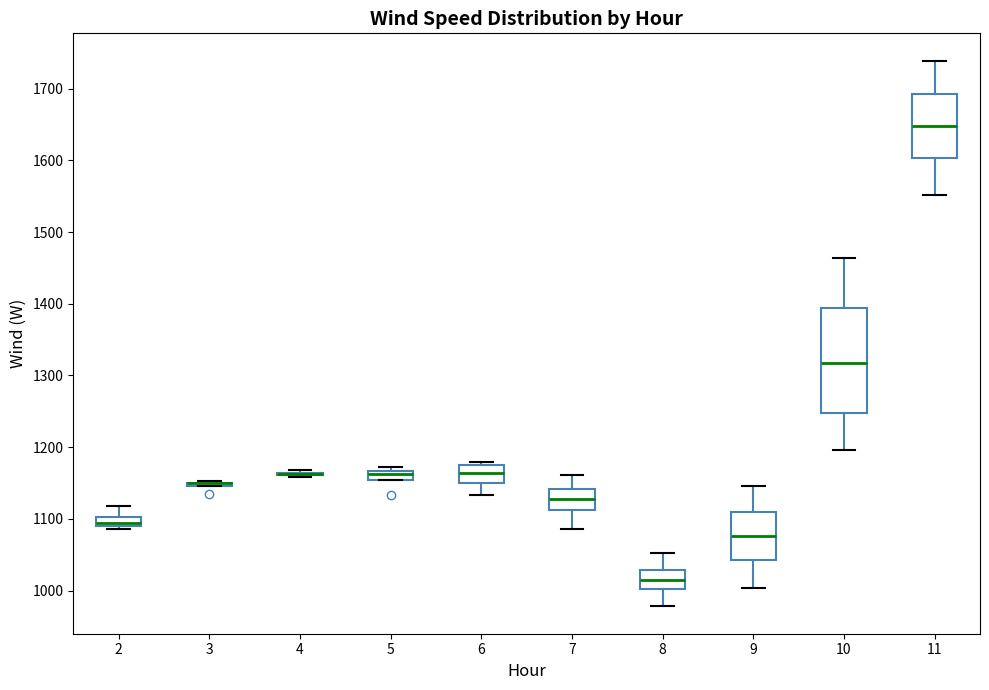

Comparing the boxes themselves (not the whiskers), which one is the tallest?

10